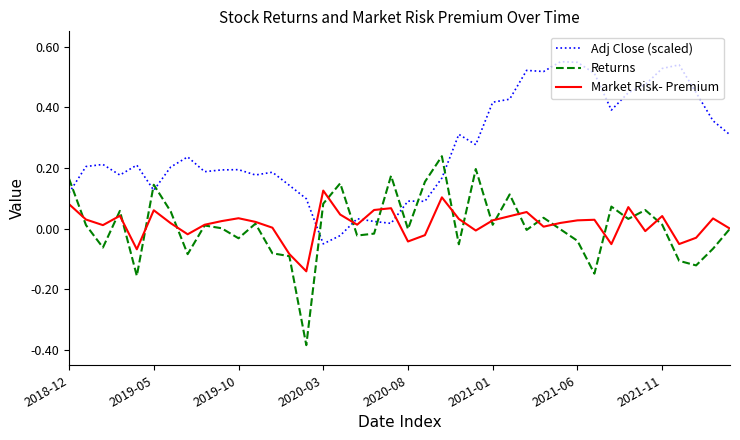

Which series ends up on top after the final intersection of Adj Close (scaled) and Market Risk- Premium?

Adj Close (scaled)